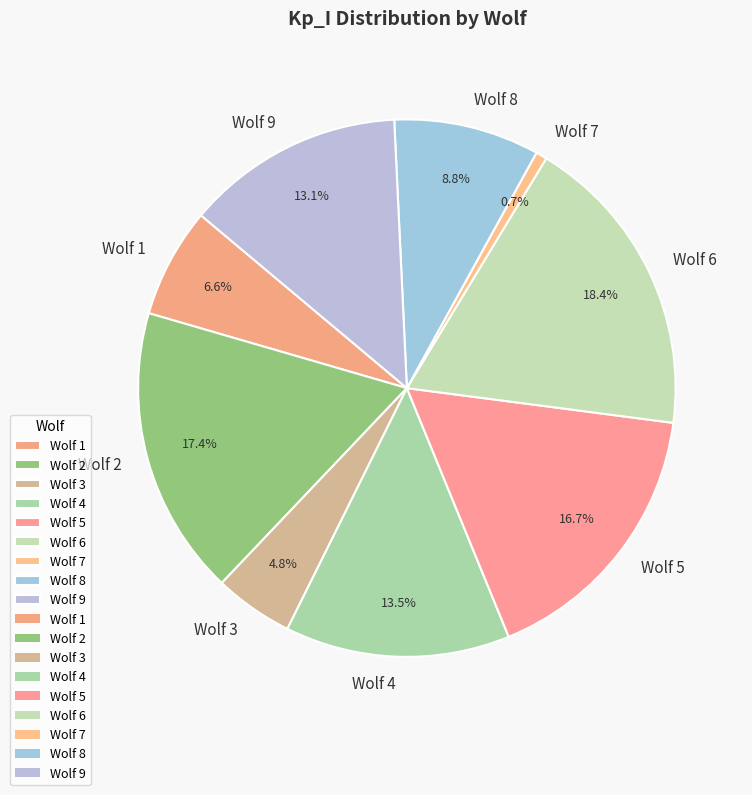

What portion of the pie excludes Wolf 2?

82.6%